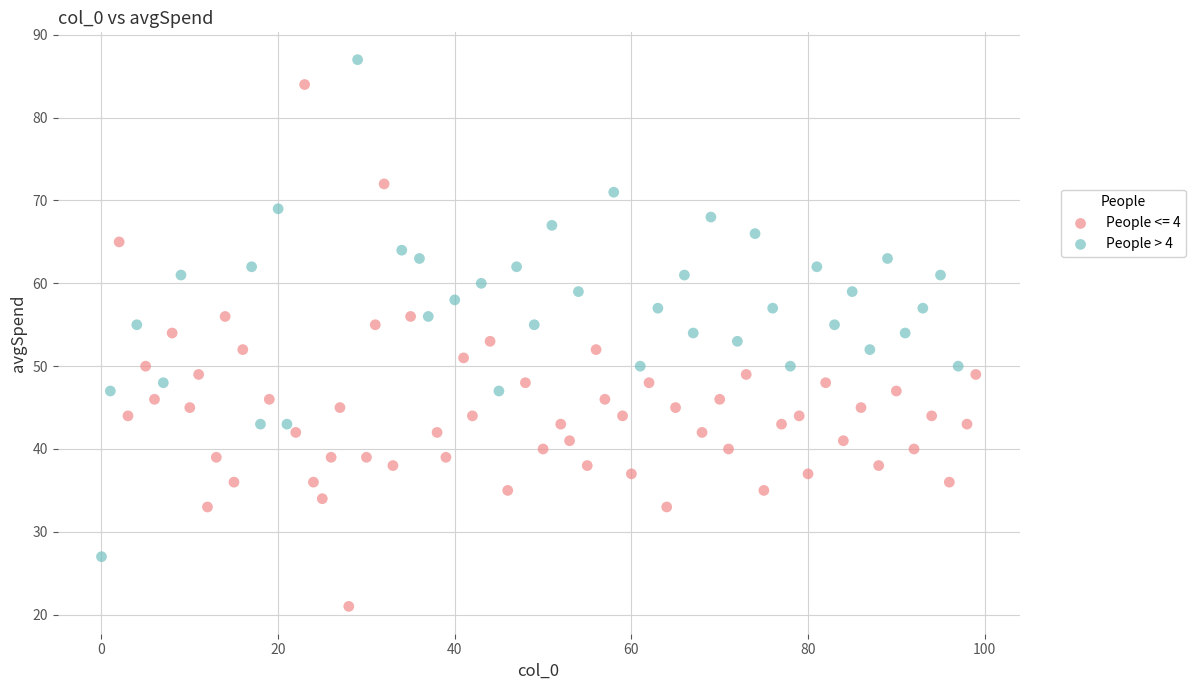

Which series contains the lowest Y value?

People <= 4